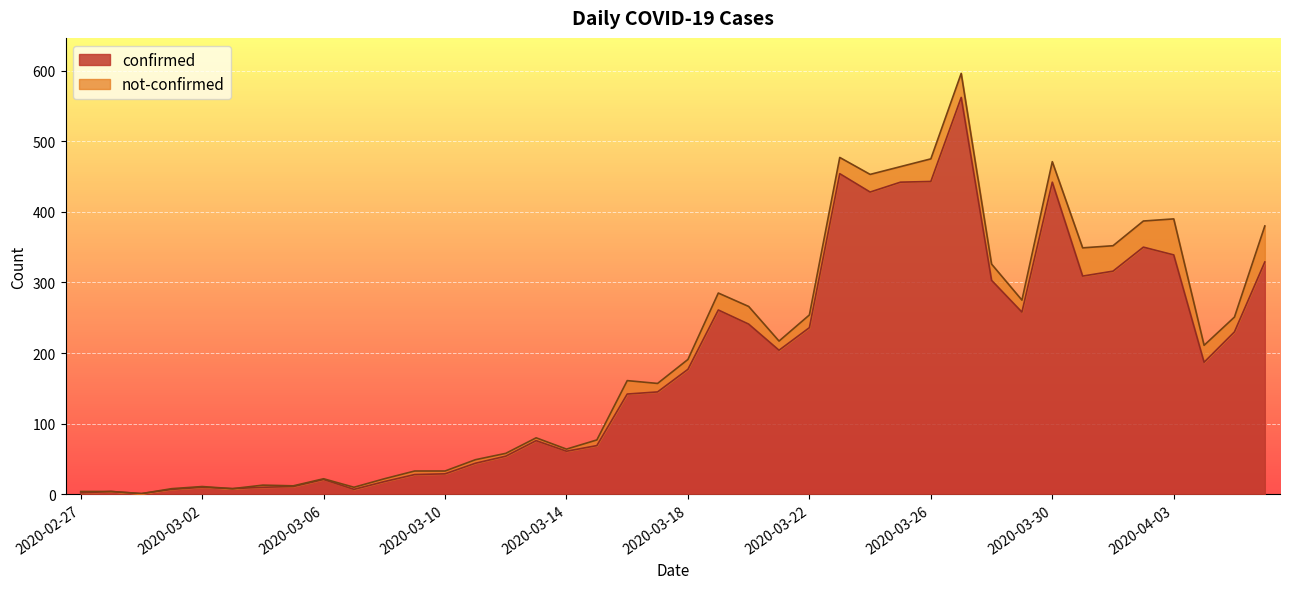

What is the smallest value displayed?

1